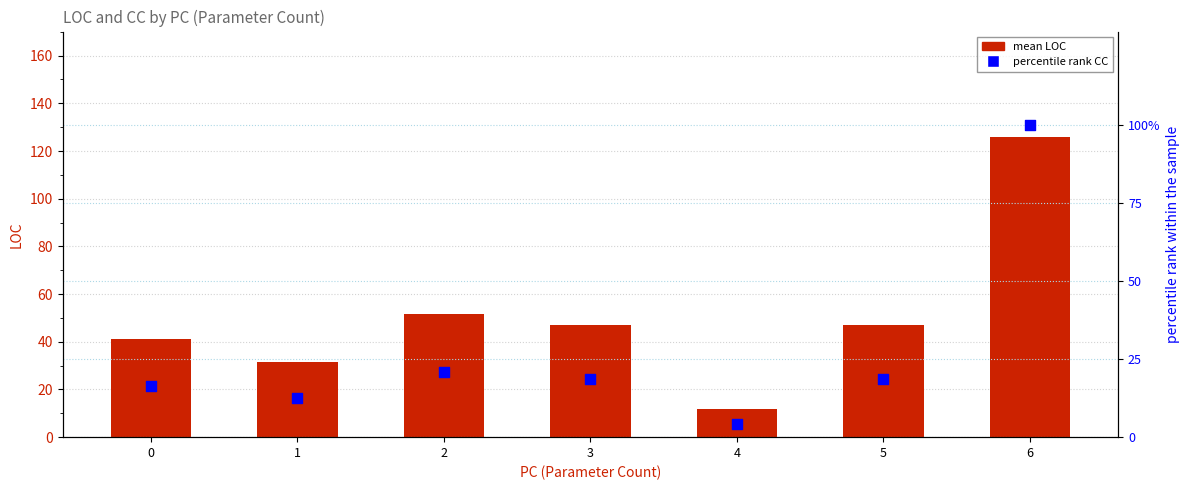

At how many categories does at least one series exceed 77?

1